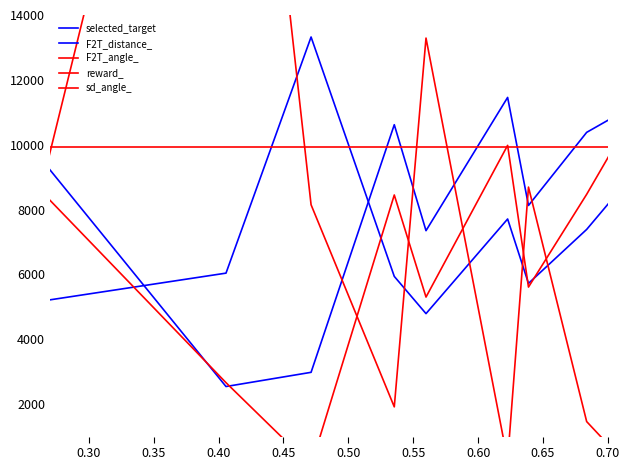

At which category does reward_ reach its first local valley?

0.40